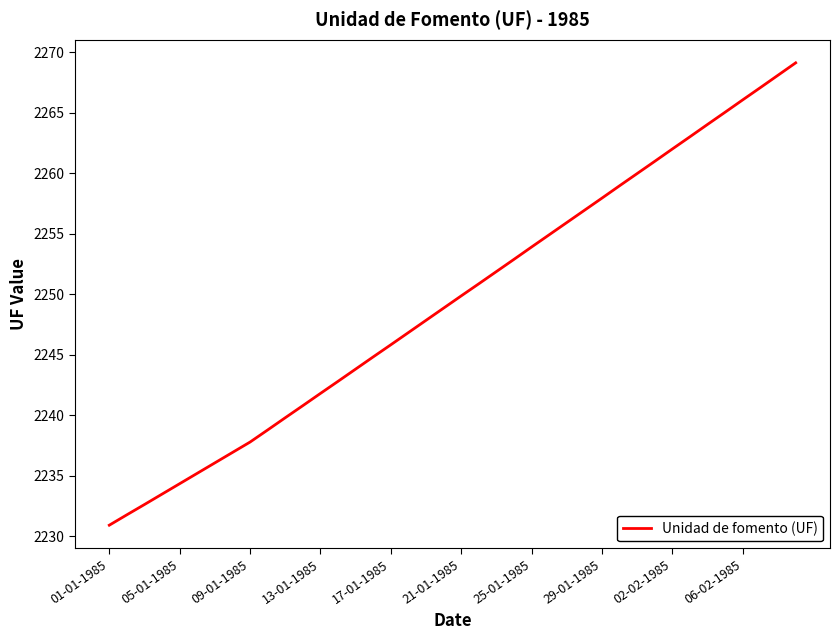

What is the difference between the maximum and minimum values?

38.2